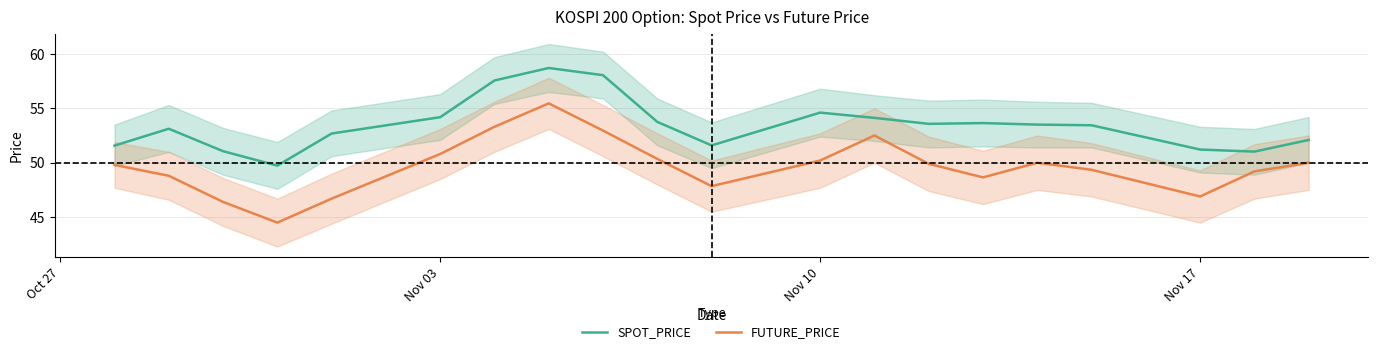

True or false: SPOT_PRICE and FUTURE_PRICE intersect in this chart.

False